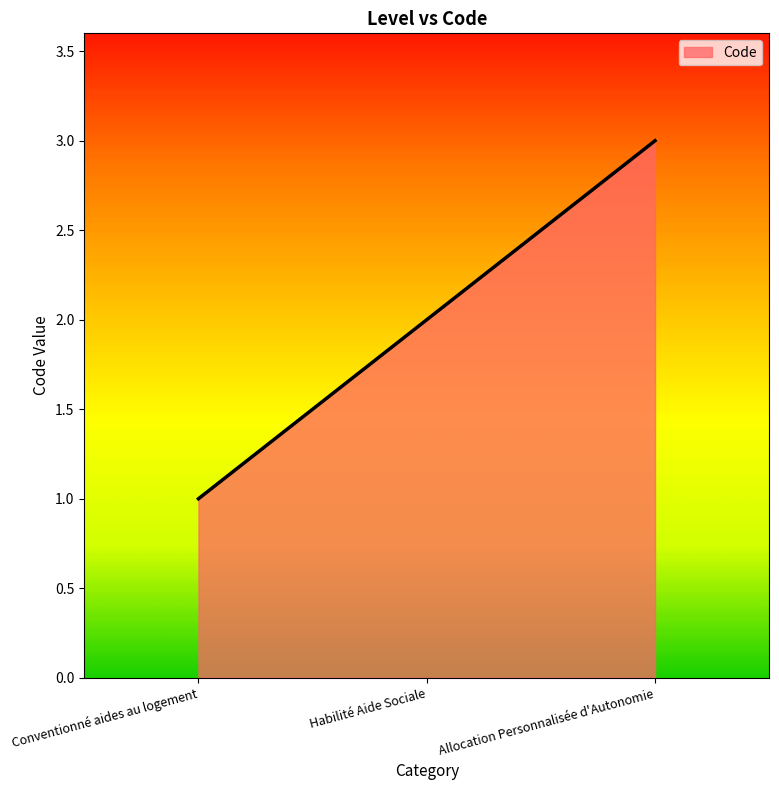

Does the chart have visible grid lines?

No